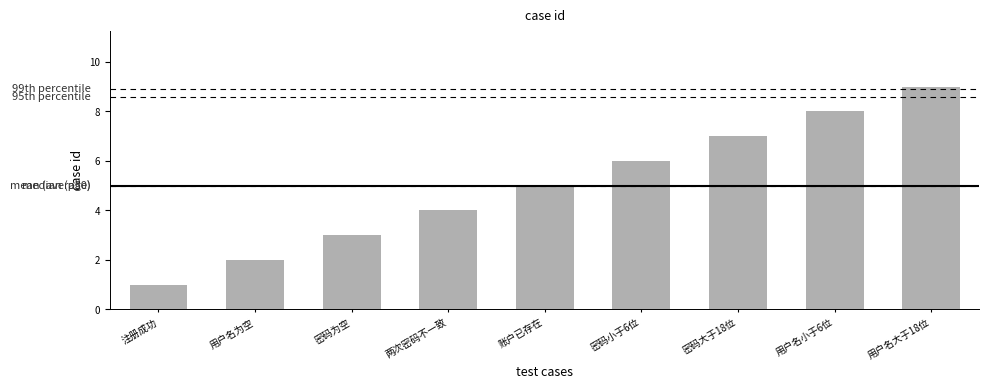

What is the change in value from 两次密码不一致 to 密码小于6位?

+2